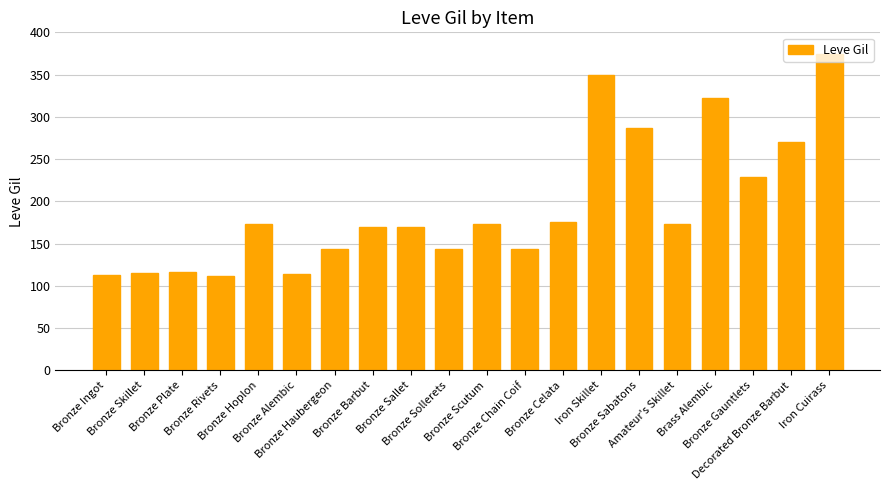

How many bars are there in total?

20